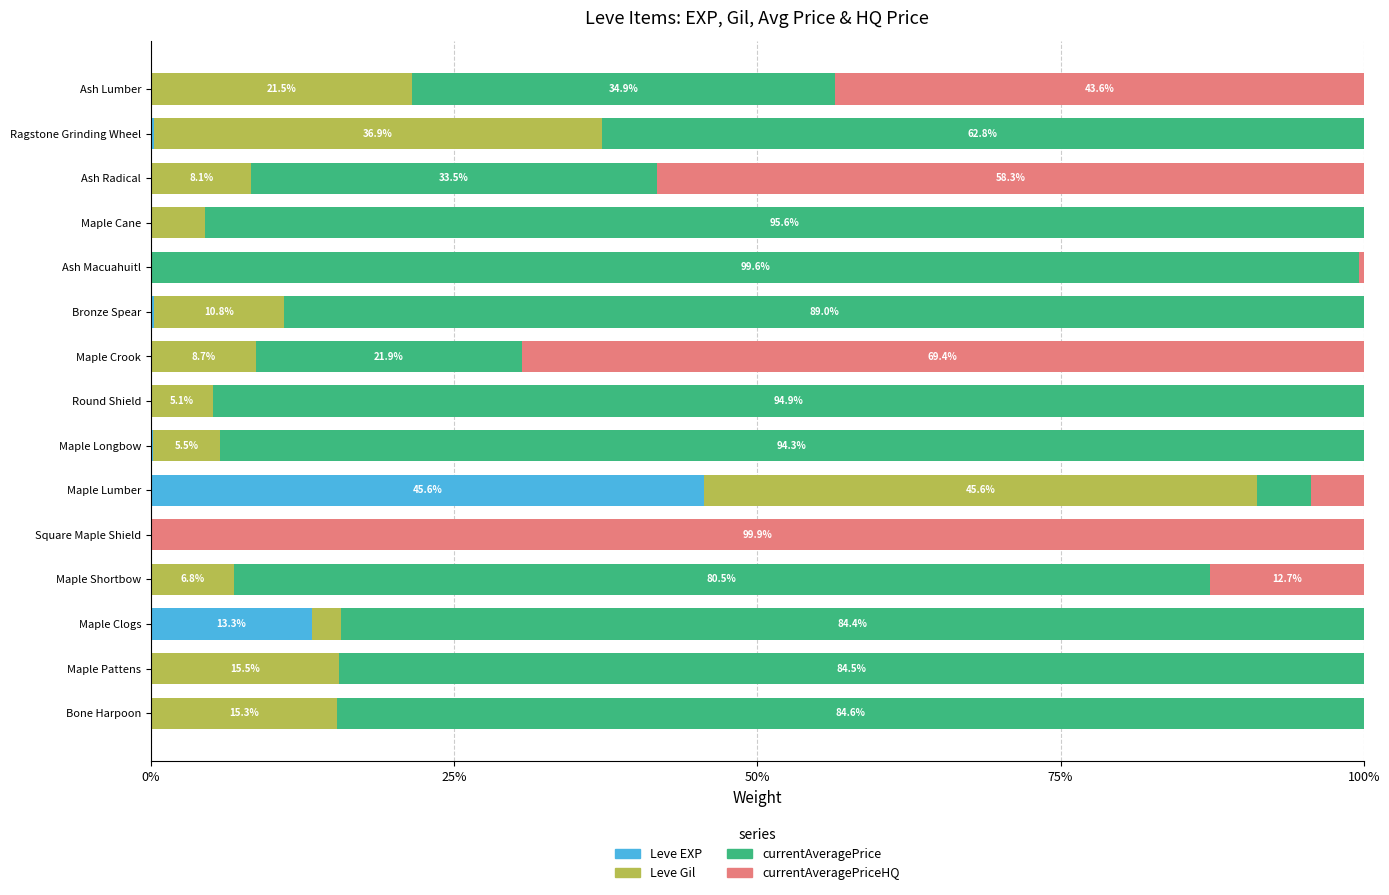

What position from the left is Maple Longbow?

7